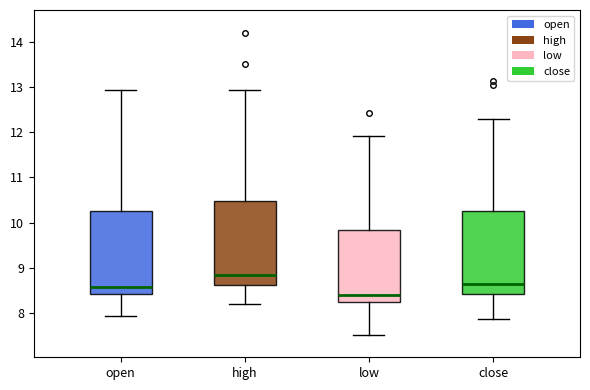

Which box's median line is the lowest?

low